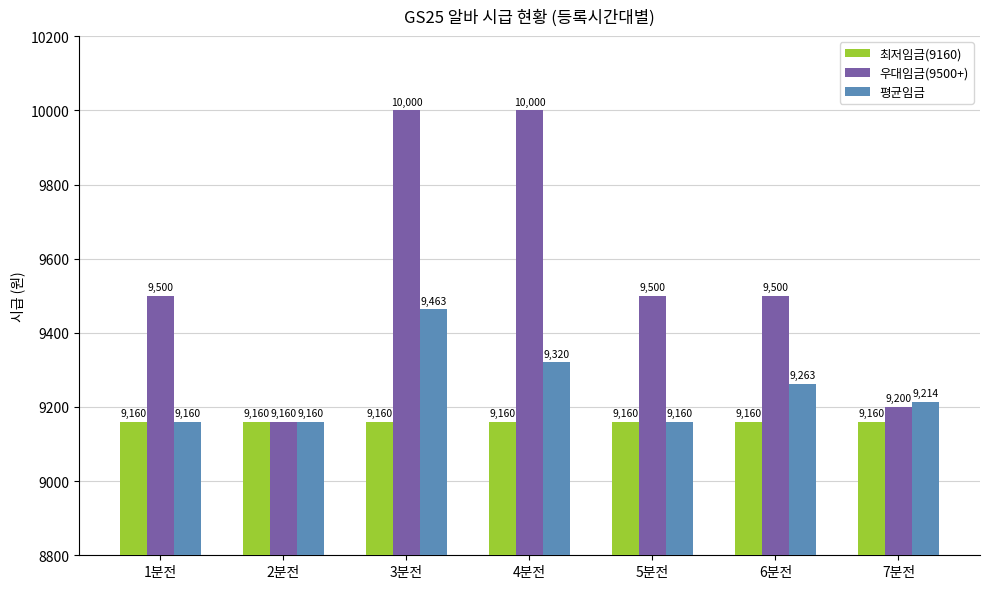

How many bars are there in total?

21